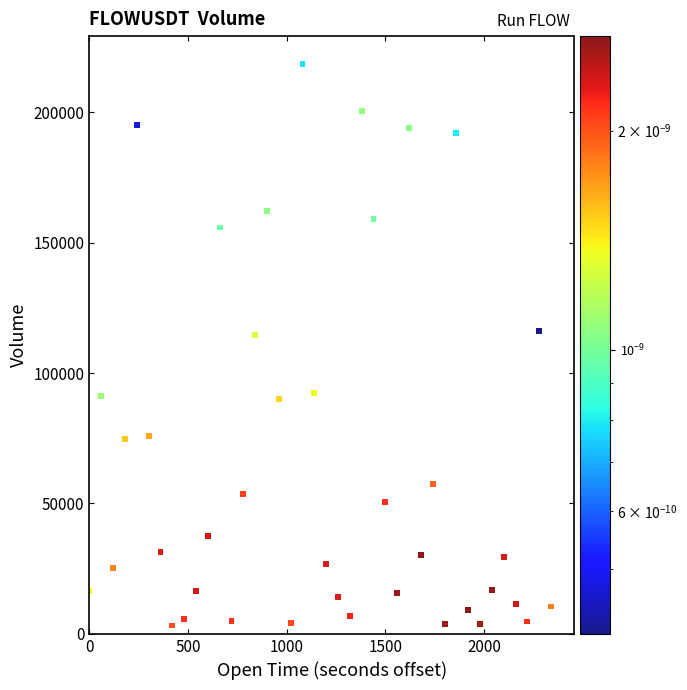

What is the range of Y values (max minus min)?

215221.6